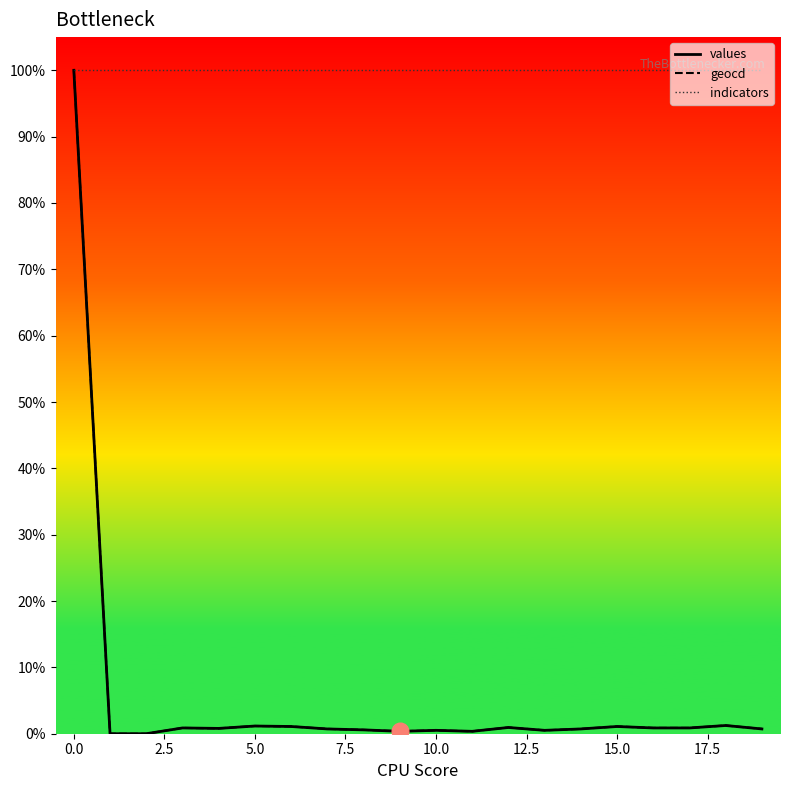

What is the average value of the values series?

5.7